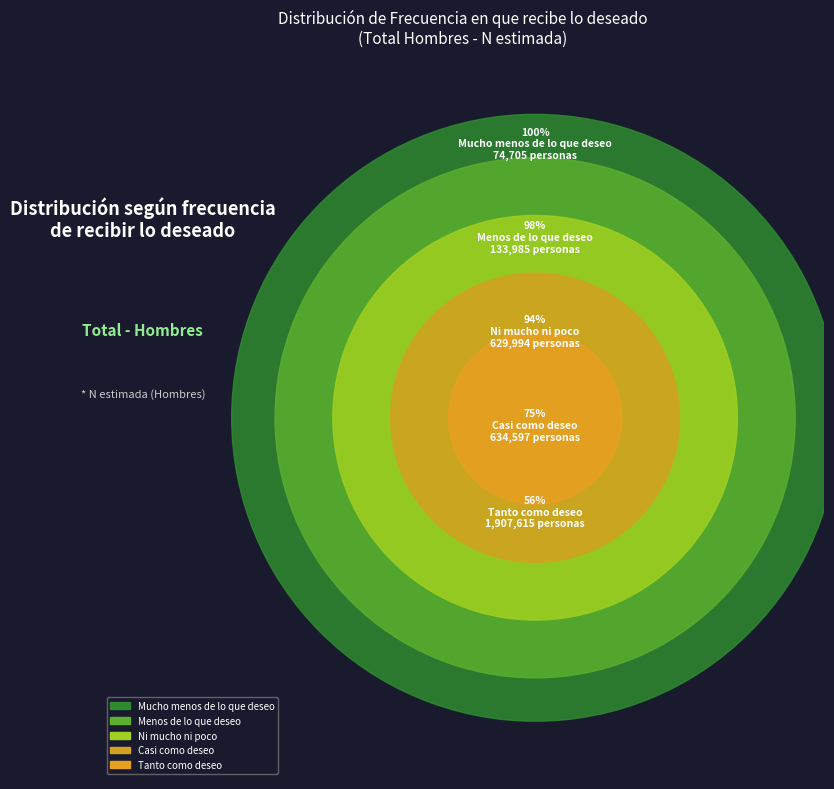

Rank the categories by value from lowest to highest.

Mucho menos de lo que deseo, Menos de lo que deseo, Ni mucho ni poco, Casi como deseo, Tanto como deseo